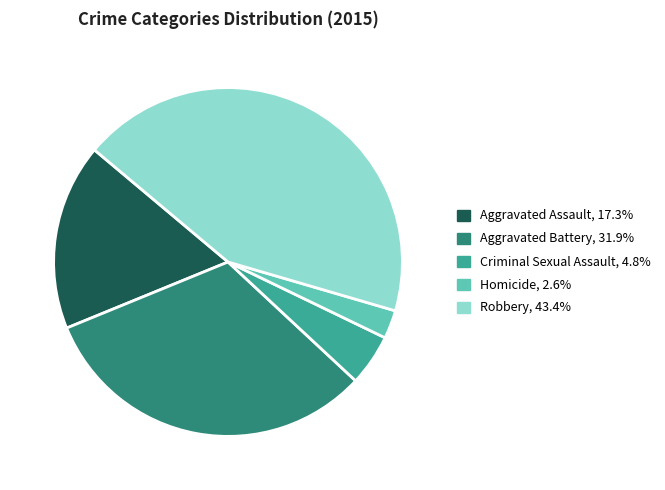

What is the smallest slice in the pie chart?

Homicide